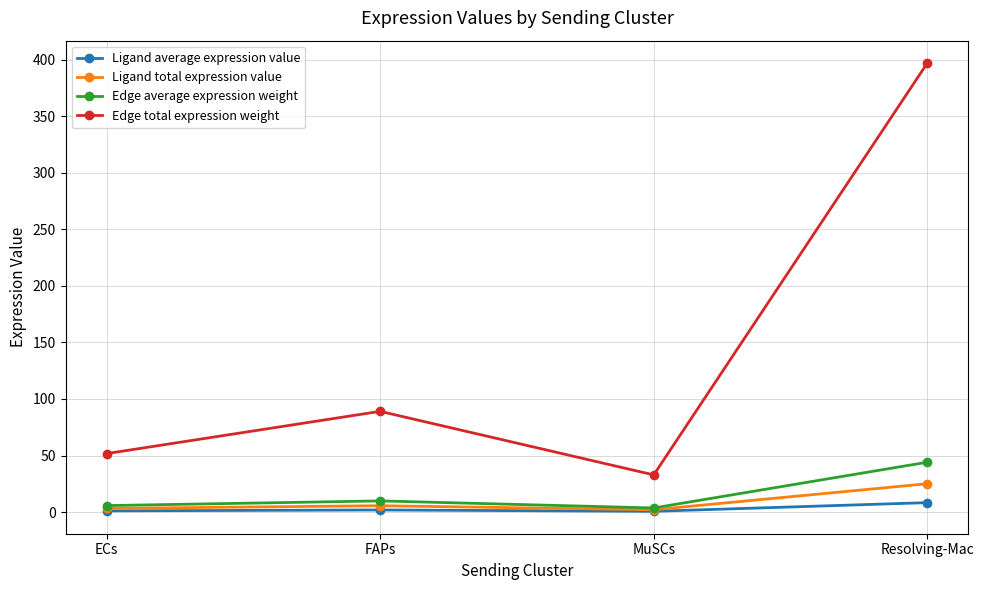

How many data points in Edge average expression weight are above 9?

2